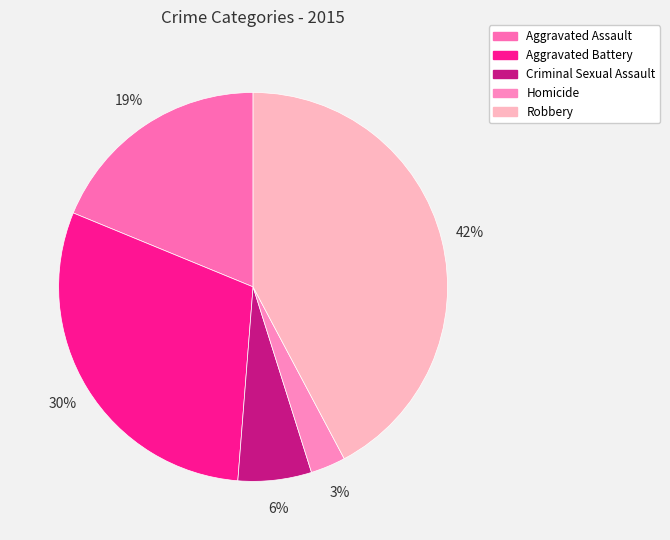

Is Criminal Sexual Assault the majority of the pie?

No